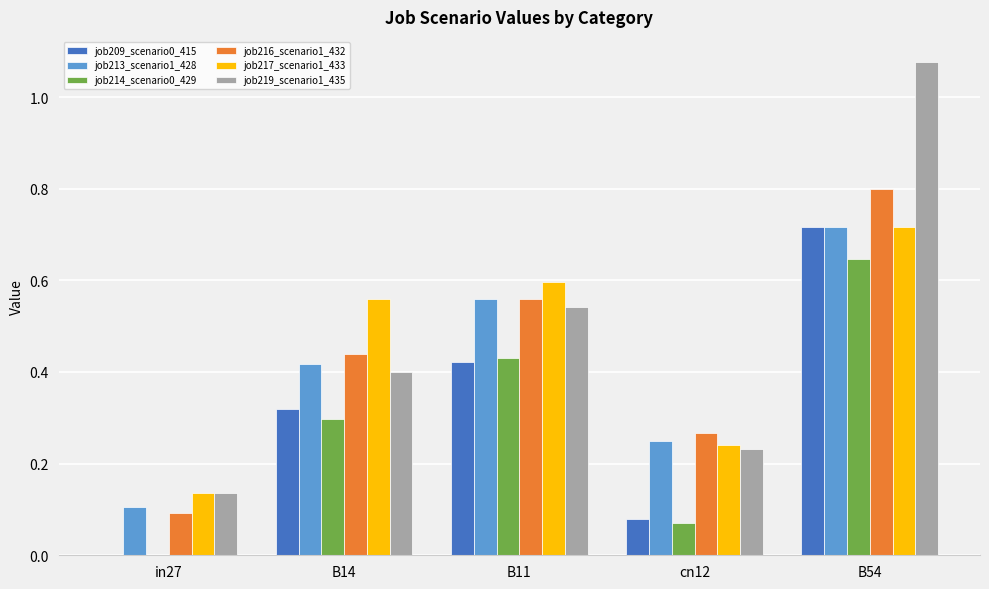

Which category has the highest value in the job219_scenario1_435 series?

B54